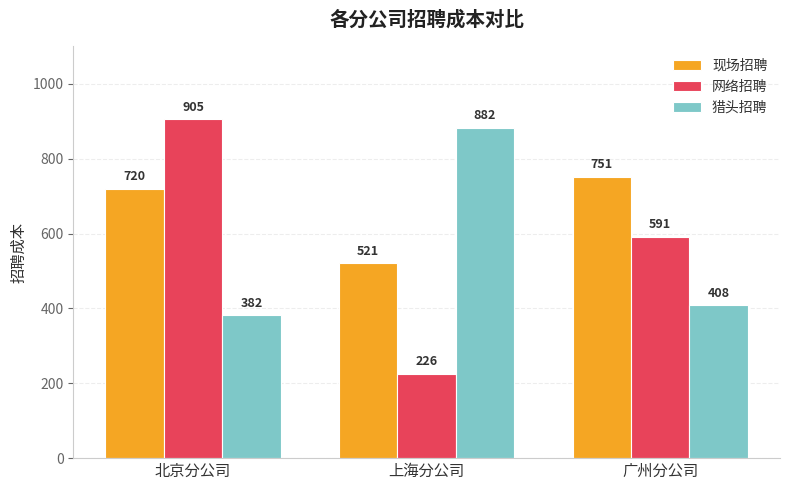

What is the total value across all series at 广州分公司?

1750